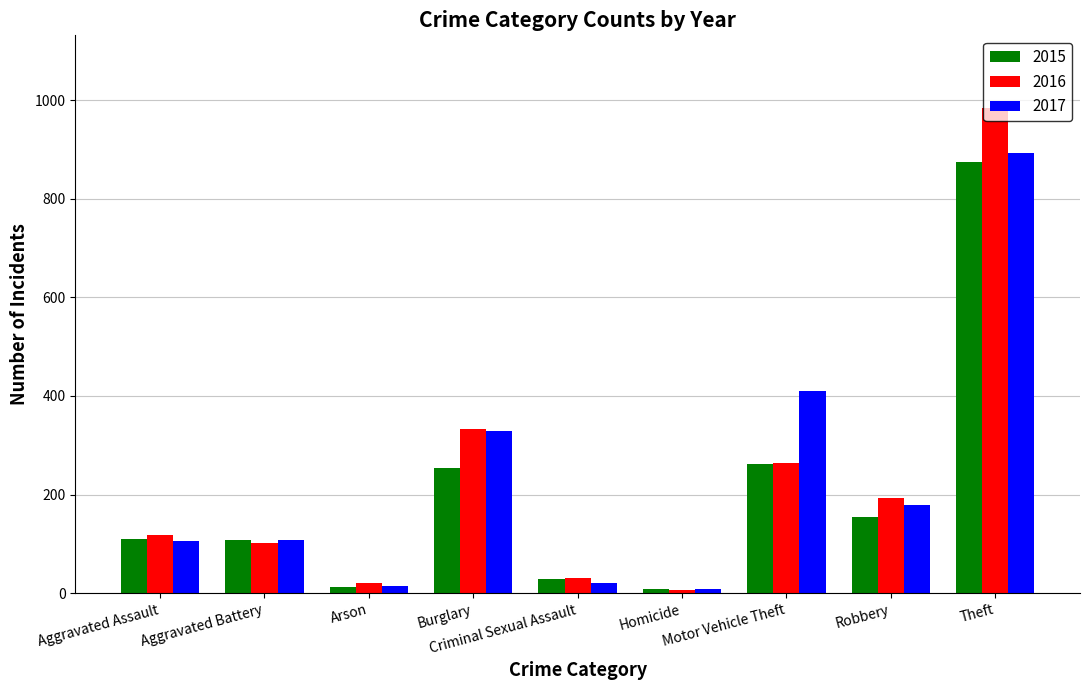

What is the maximum value shown in the chart?

984